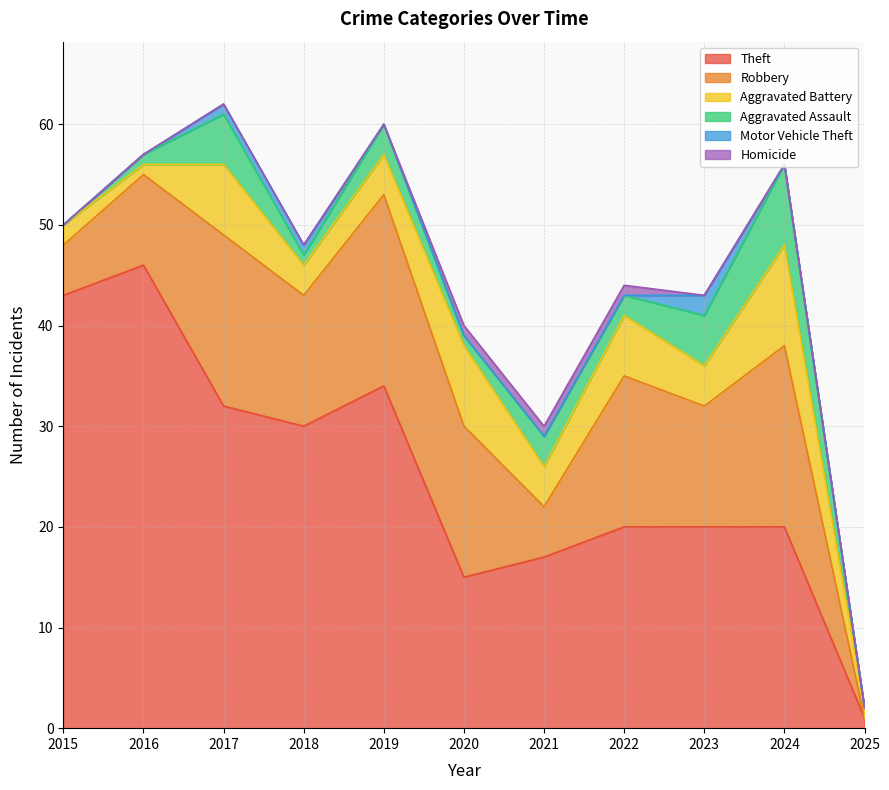

What is the difference between the second highest and minimum values in the Aggravated Battery series?

7